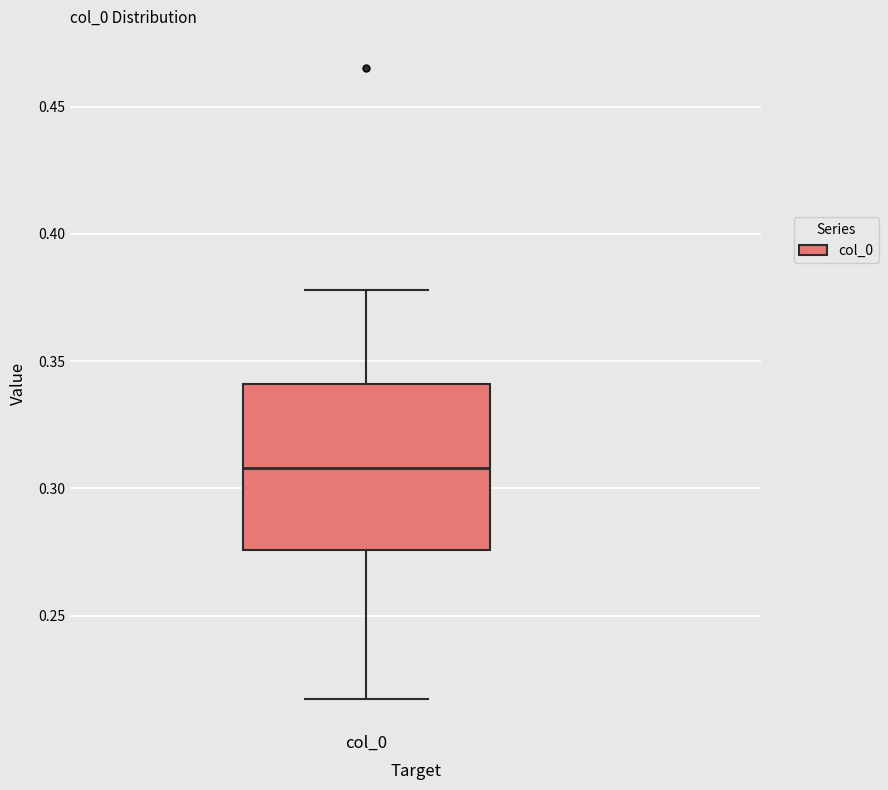

Where is the upper edge of the box for col_0 on the y-axis? The values are not printed on the chart, so give them approximately, as read against the axis.

0.340